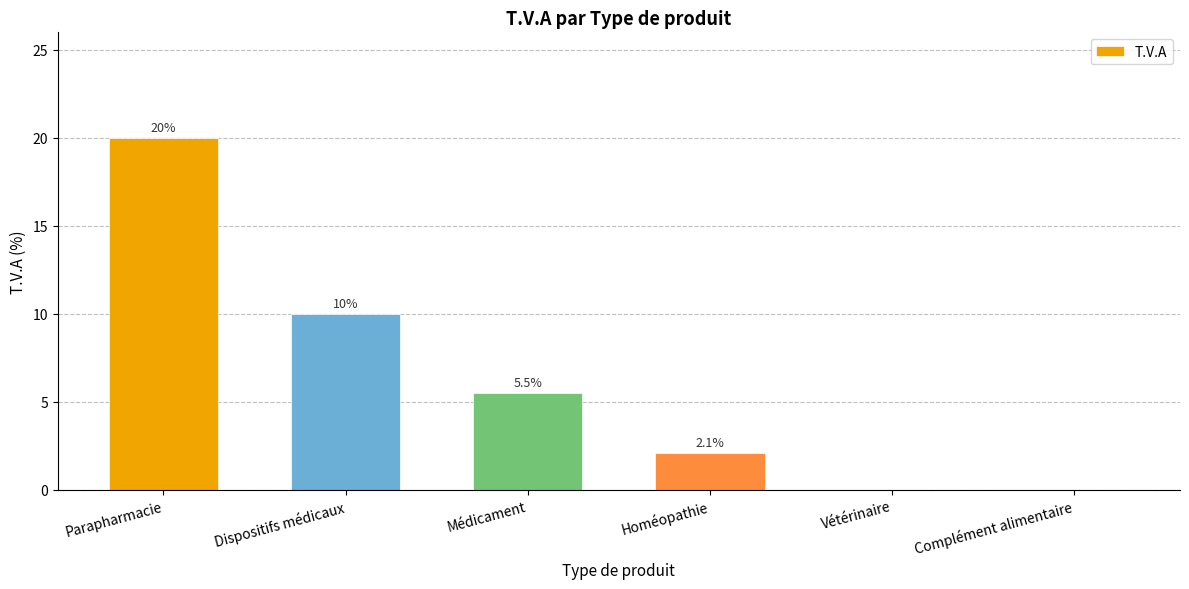

Which has a higher value, Médicament or Complément alimentaire?

Médicament